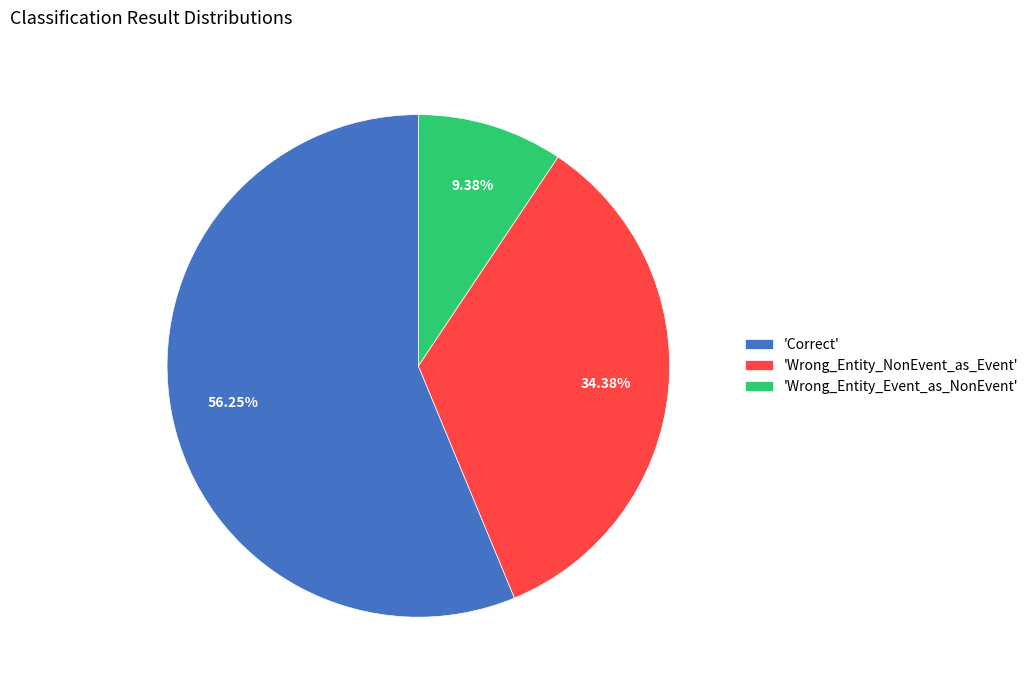

Which slice is the largest?

'Correct'